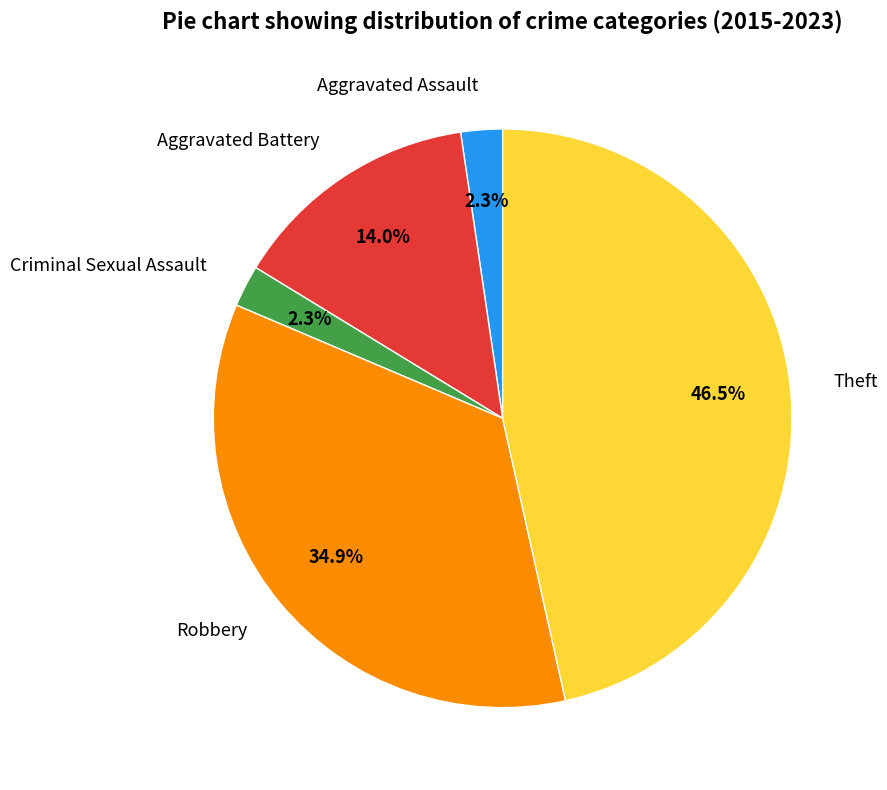

To the nearest percent, what is the average slice percentage?

20%